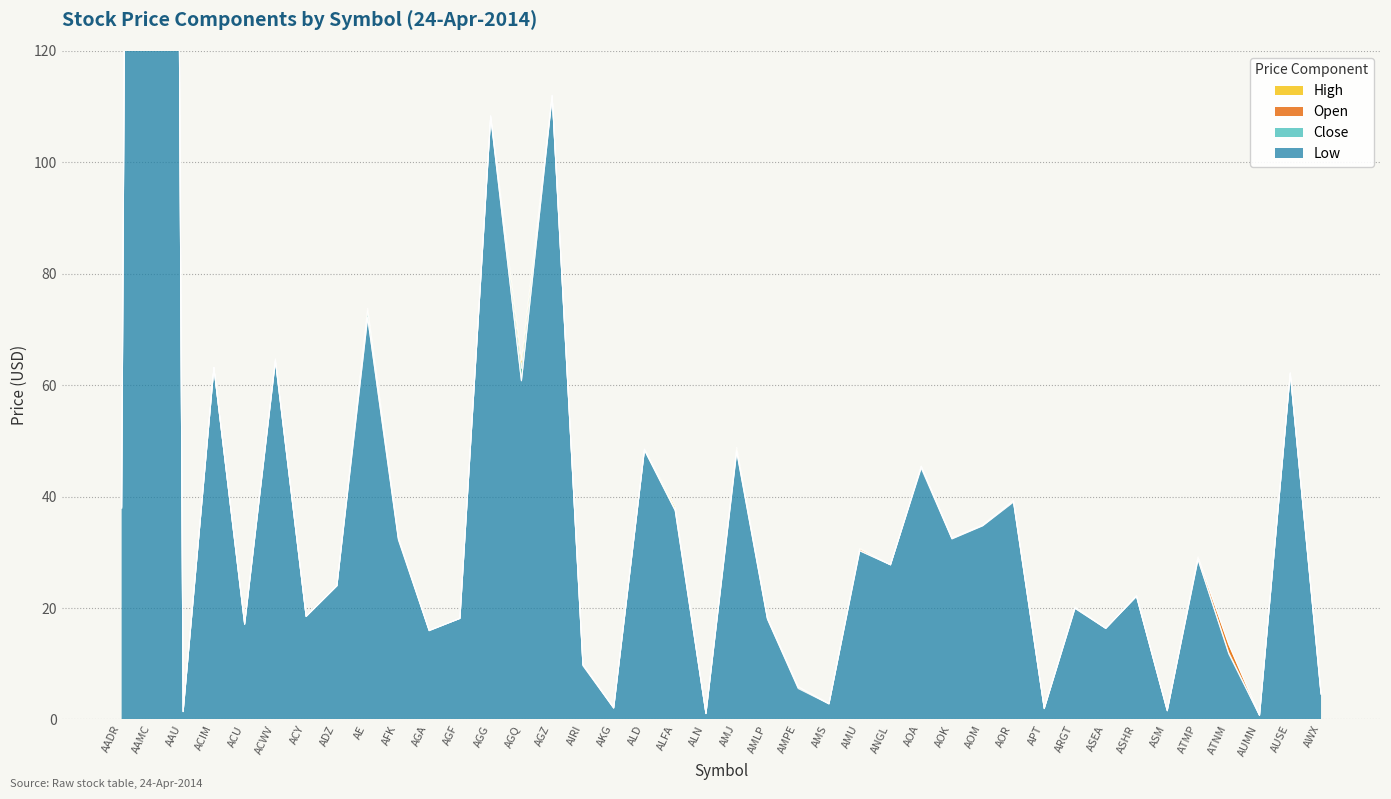

At which category is the sum across all series the highest?

AAMC